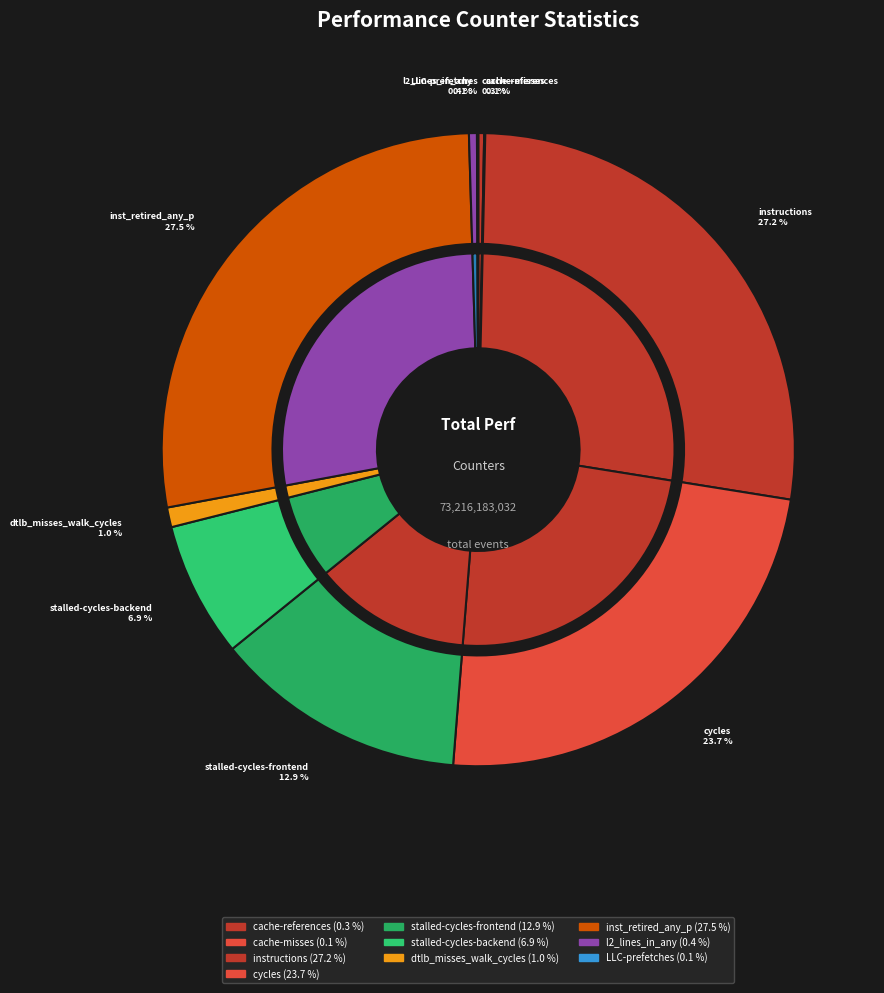

Is it true that instructions is 27% of the pie?

True